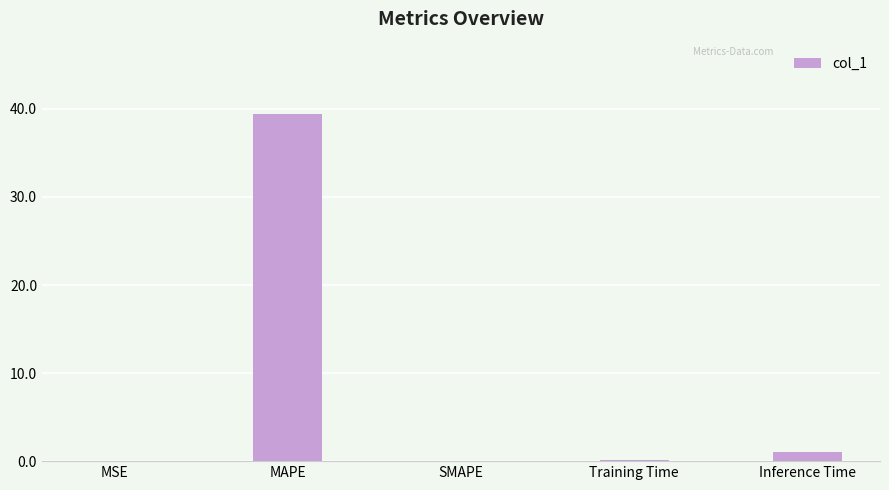

At which label is the value closest to 19?

Inference Time